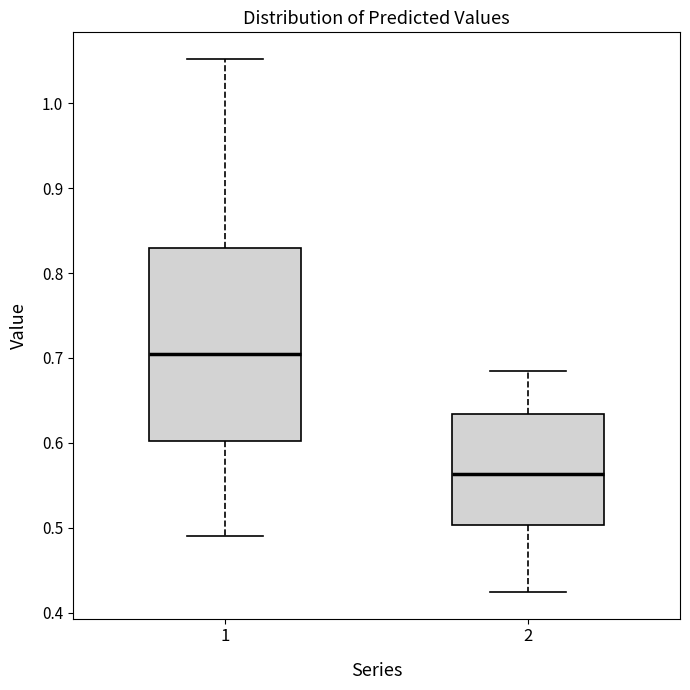

Where is the upper edge of the box at x = 1 on the y-axis? The values are not printed on the chart, so give them approximately, as read against the axis.

0.83